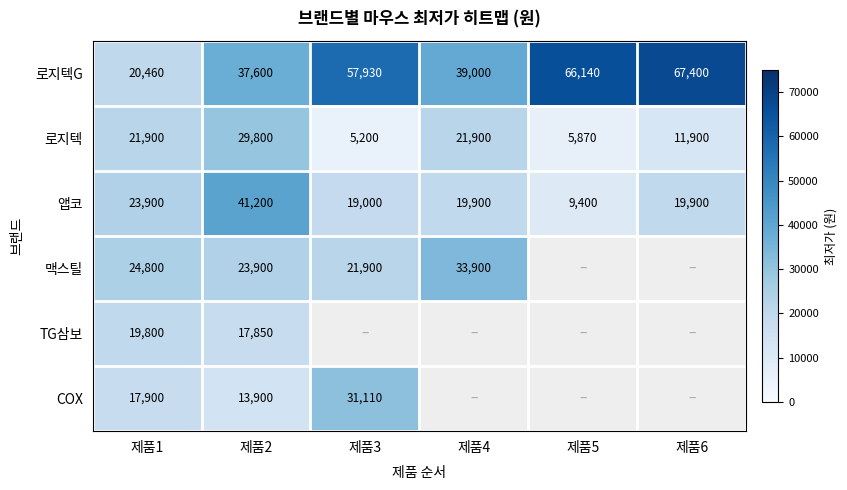

At 제품1, list the series in order from smallest to largest.

COX, TG삼보, 로지텍G, 로지텍, 앱코, 맥스틸